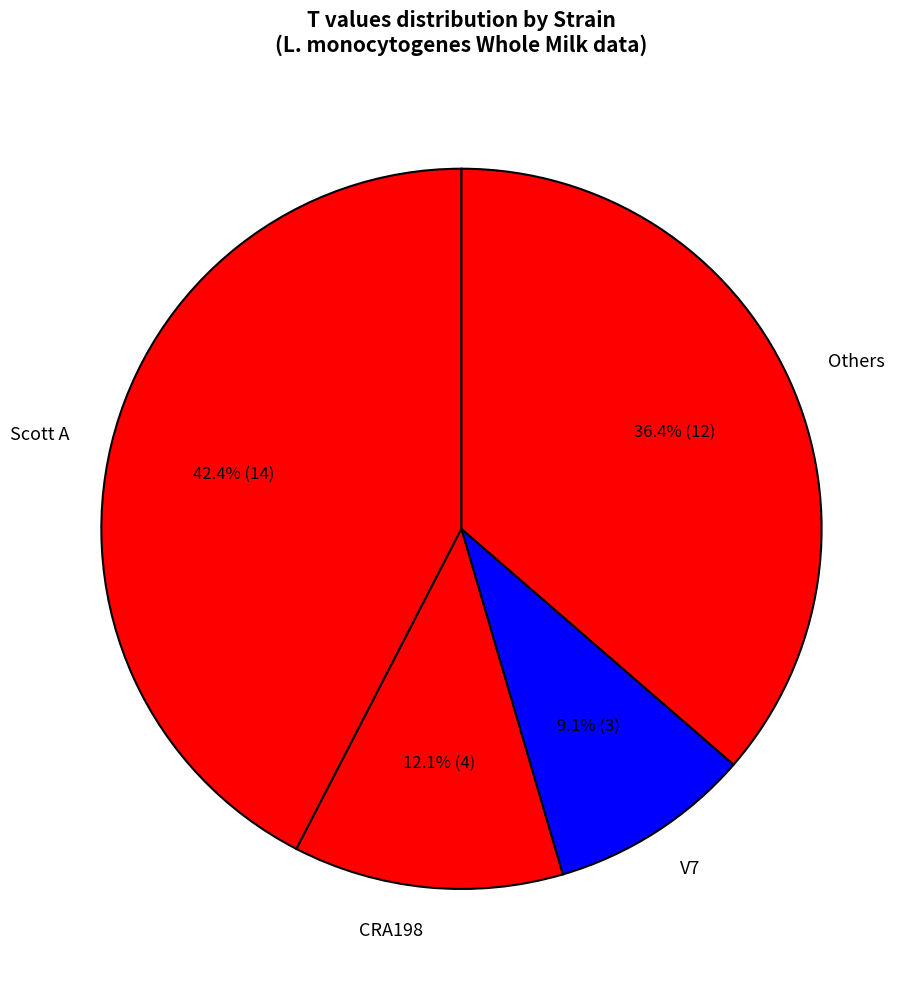

Rank the categories by value from lowest to highest.

V7, CRA198, Others, Scott A